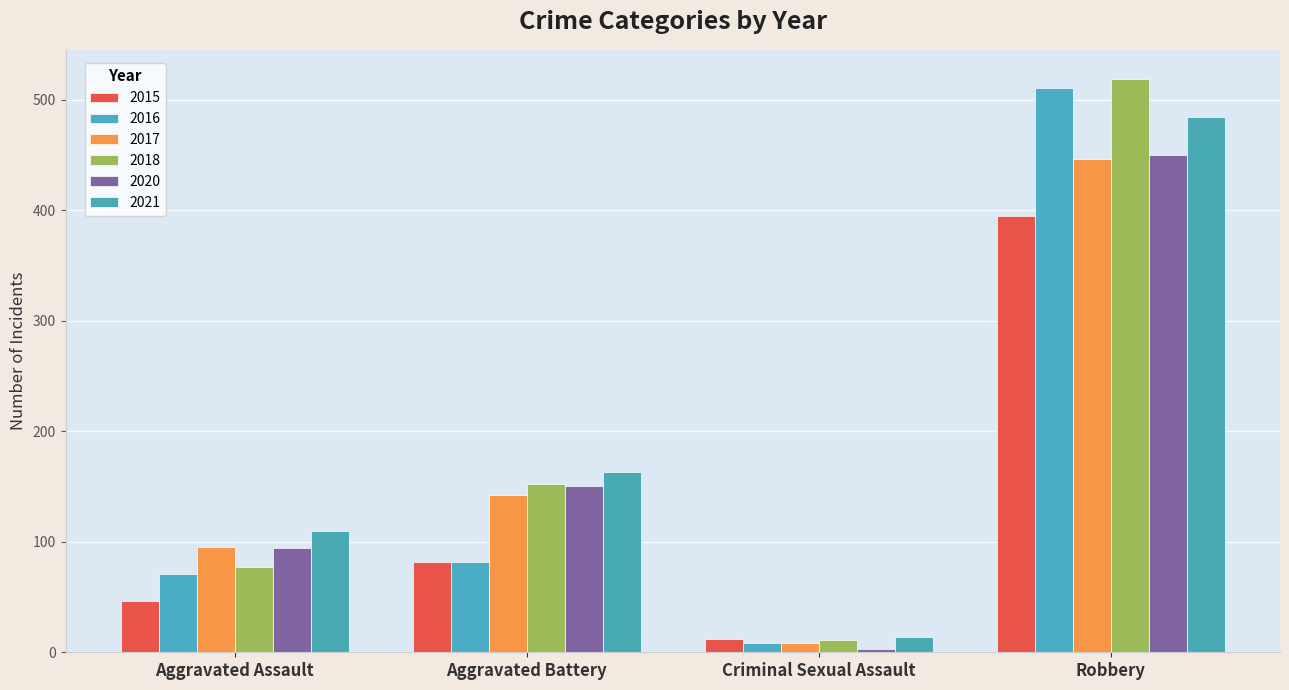

What is the maximum value for 2017?

446